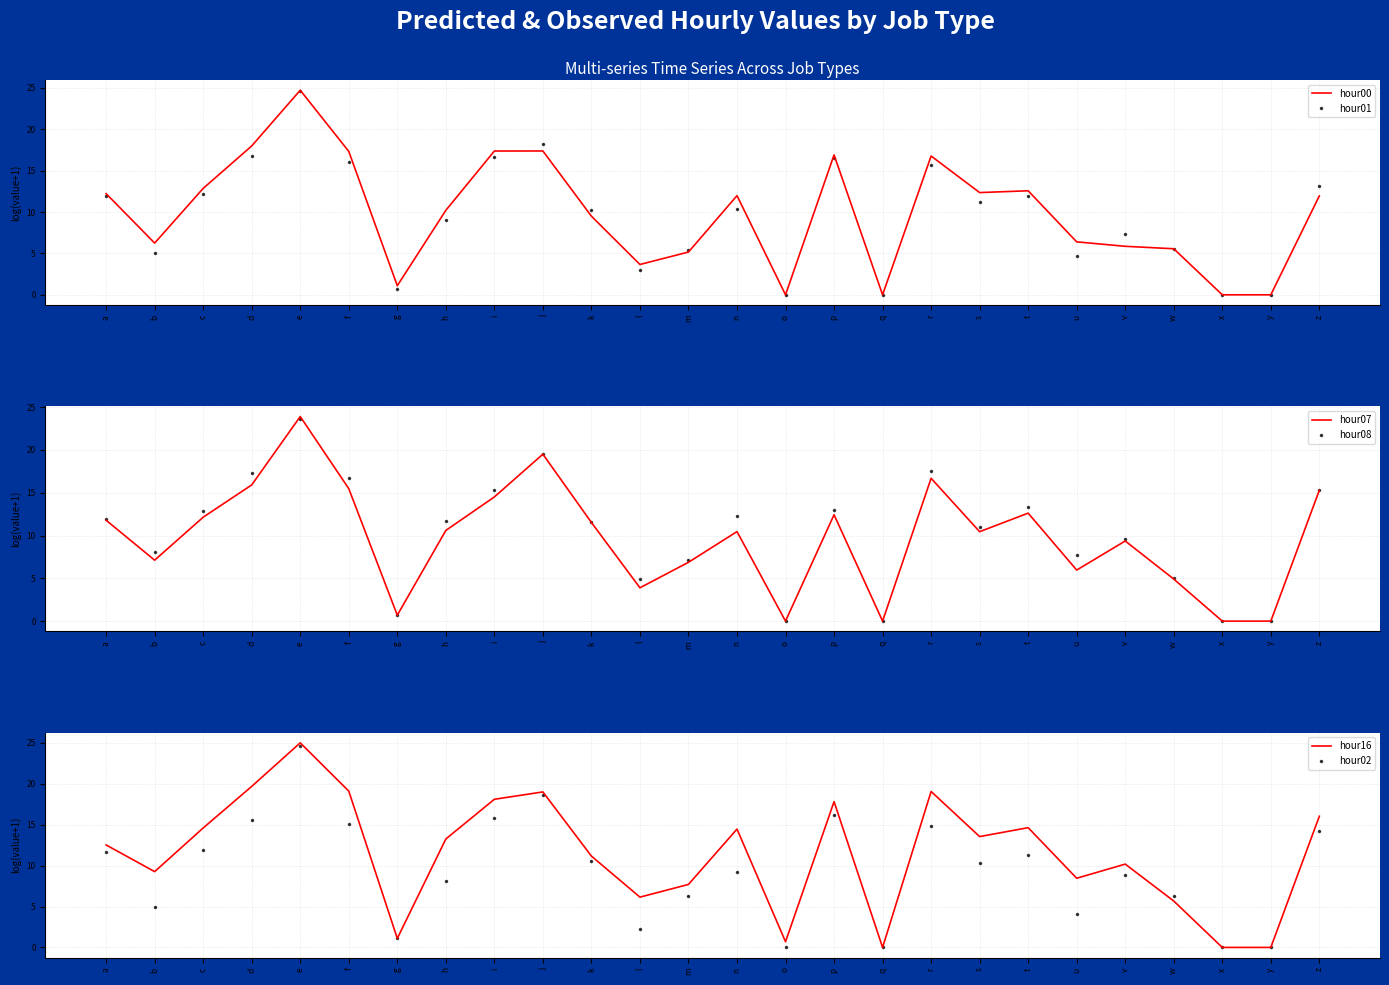

What is the total value across all series at g?

5.4